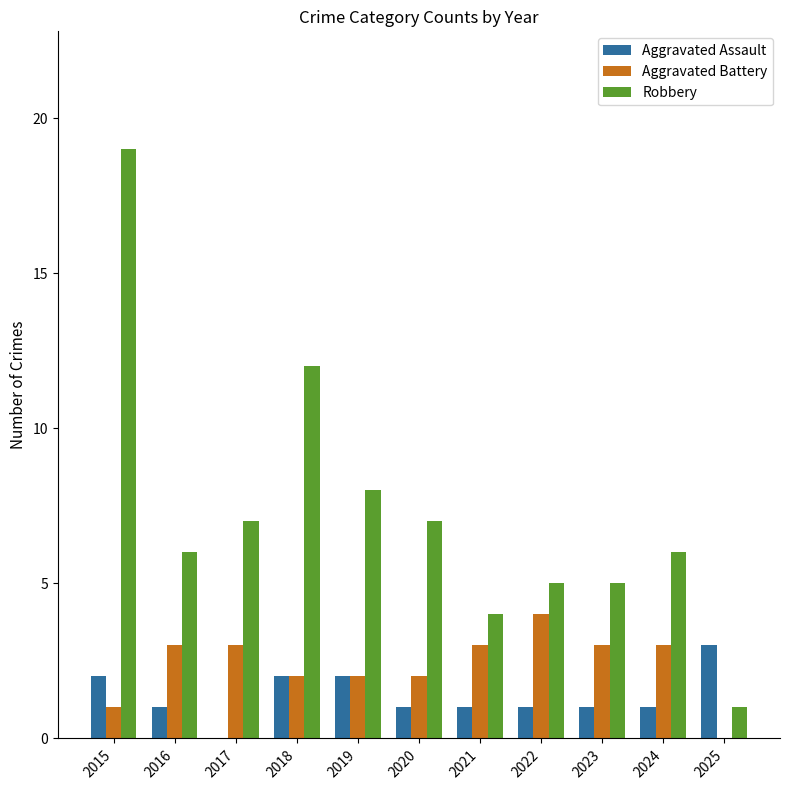

What is the greatest value displayed?

19